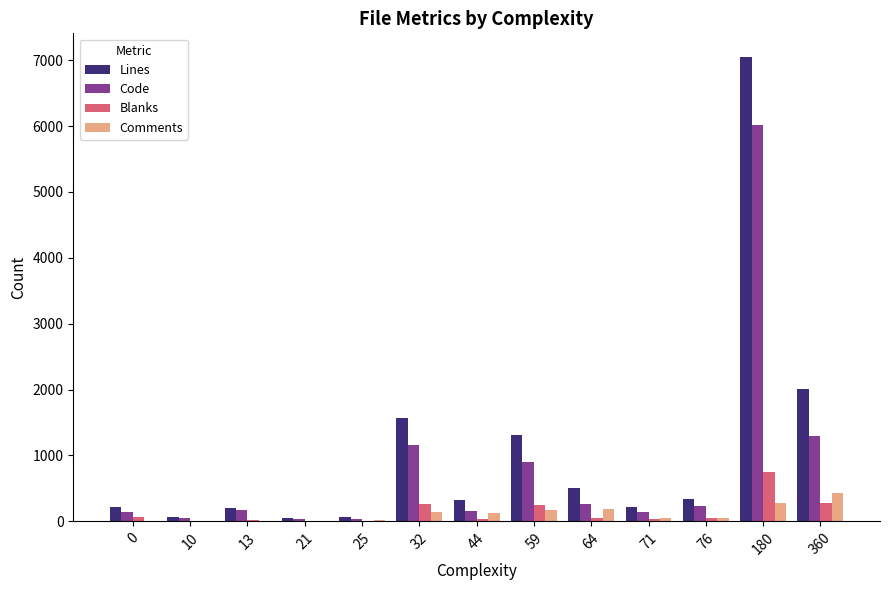

At which category is the sum across all series the highest?

180